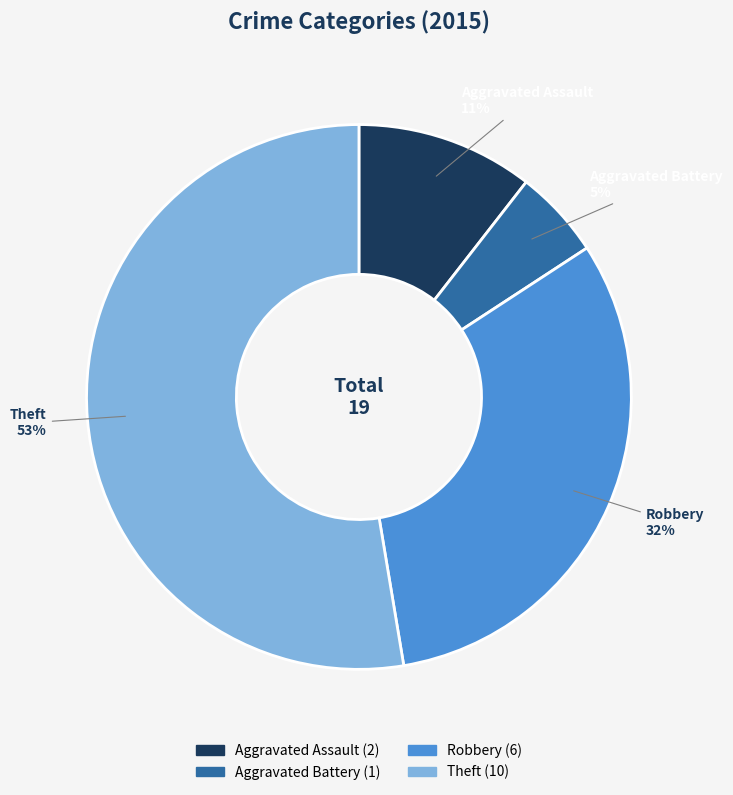

How many slices are in this pie chart?

4